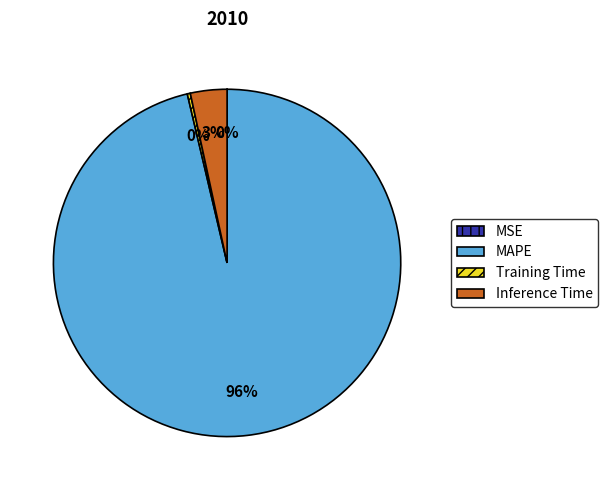

Is there a majority slice in this chart?

Yes